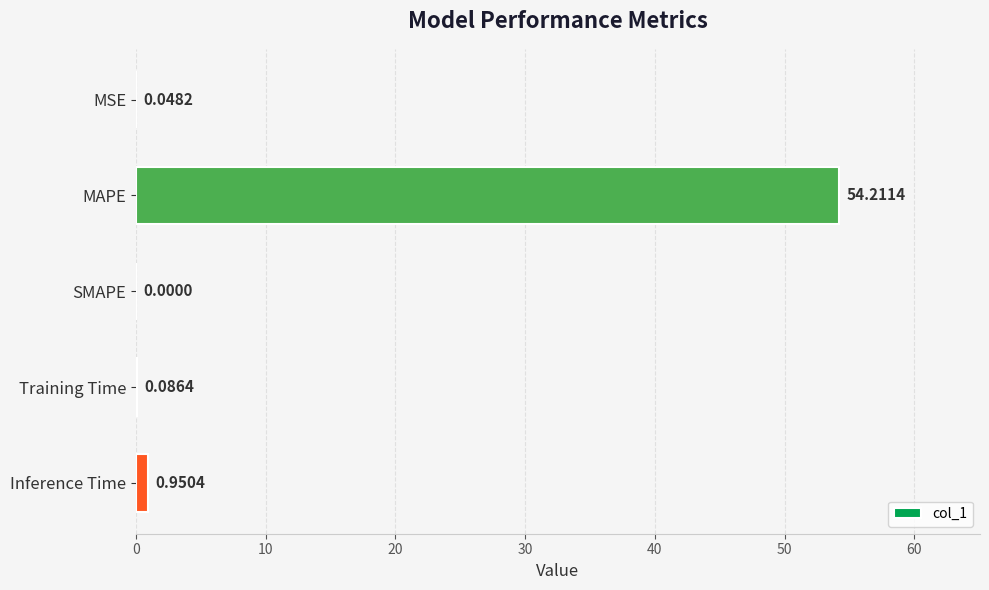

What is the change in value from Training Time to Inference Time?

+0.9